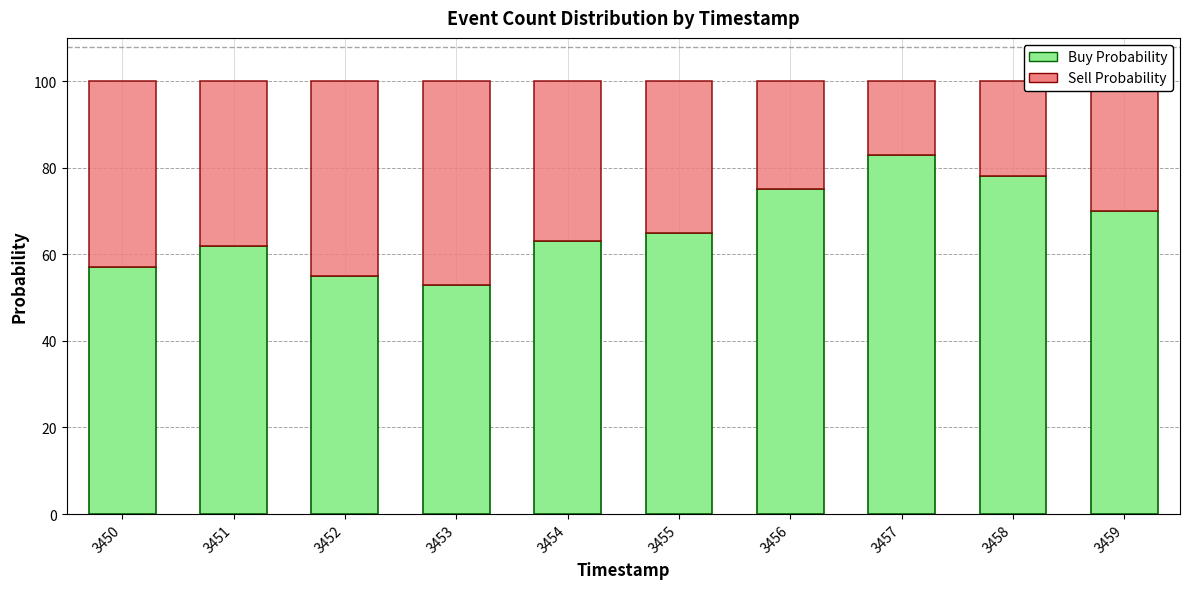

What are all the series names shown in the legend?

Buy Probability, Sell Probability